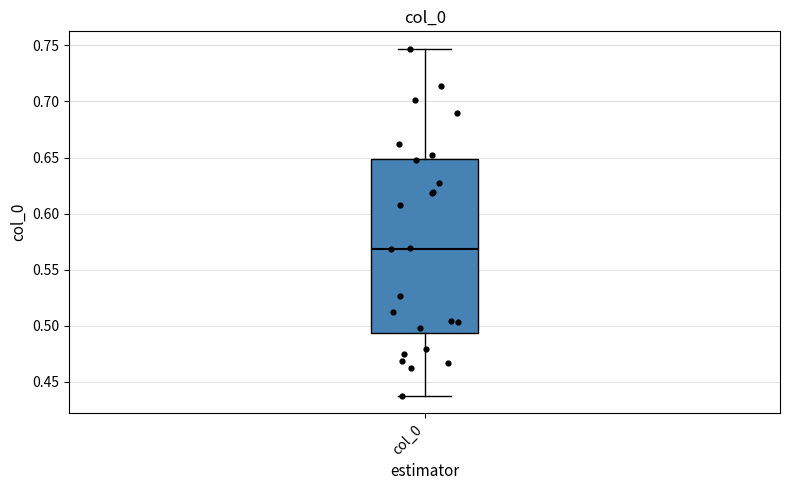

Transcribe this box plot: give where the median line is, the range the box spans, and where the two whiskers end, as read against the y-axis. The values are not printed on the chart, so give them approximately, as read against the axis.

median 0.570, box 0.495 to 0.650, whiskers 0.440 to 0.745